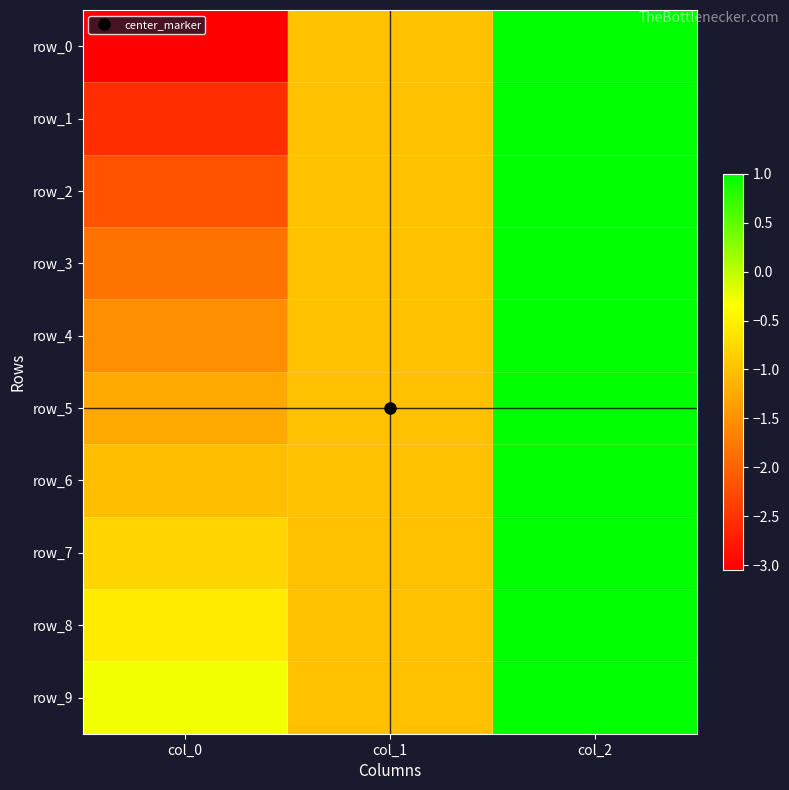

What is the total value across all series at col_0?

-15.1